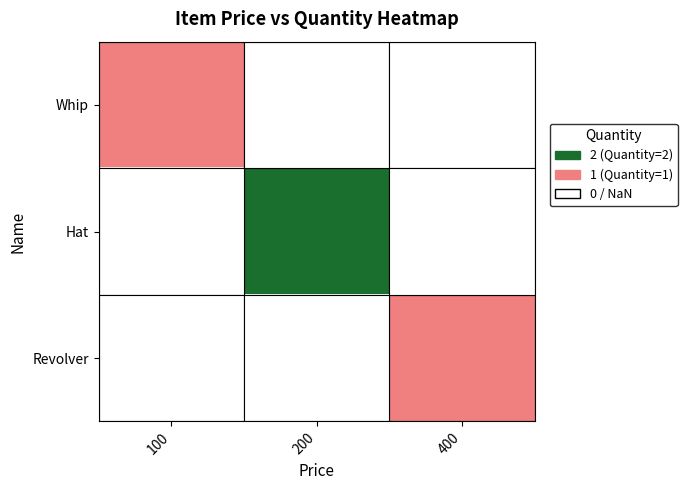

How many series are shown in this chart?

3